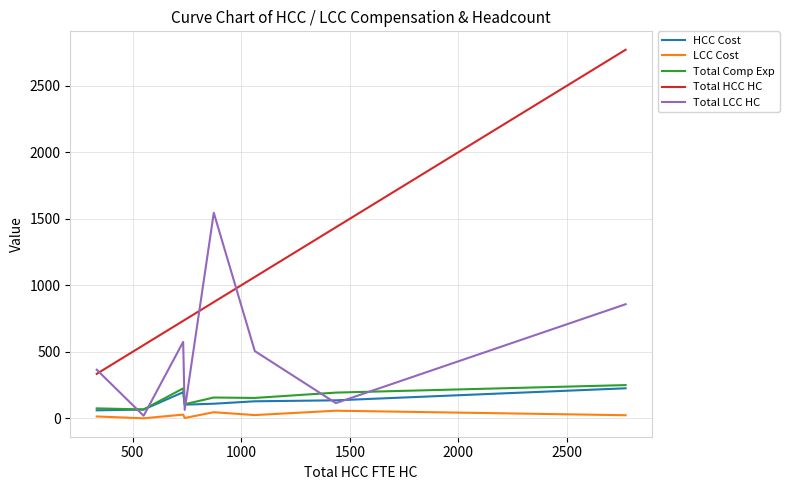

True or false: Total HCC HC and LCC Cost cross at least once.

False